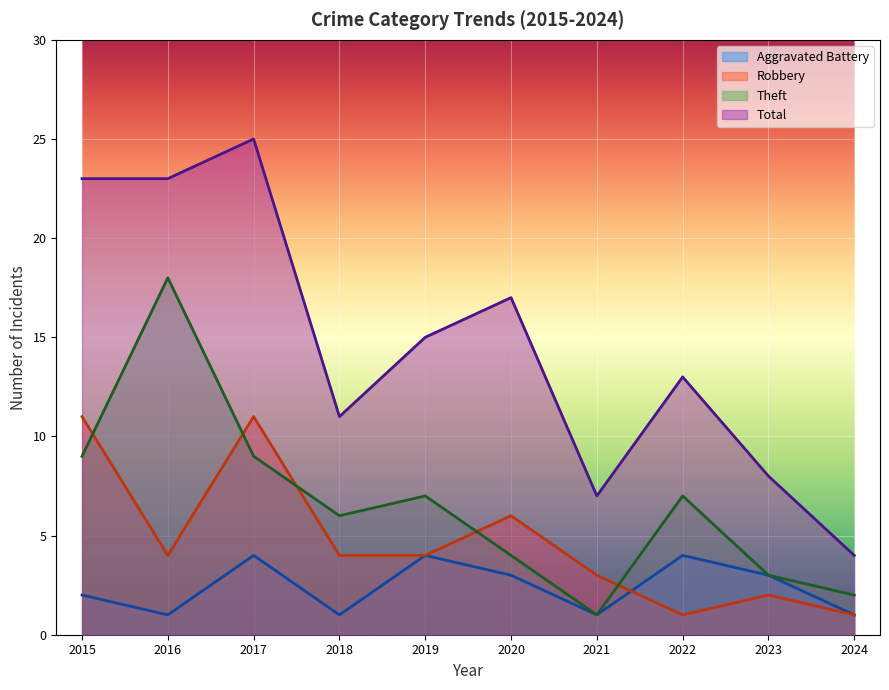

Which has a higher value, 2021 or 2018?

2021